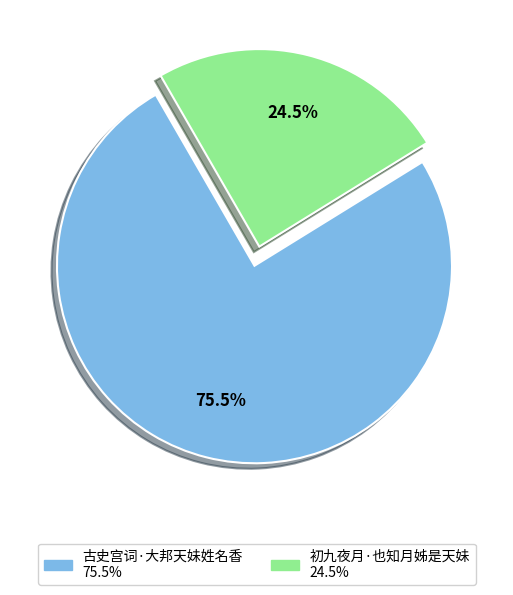

How many segments does this pie chart have?

2